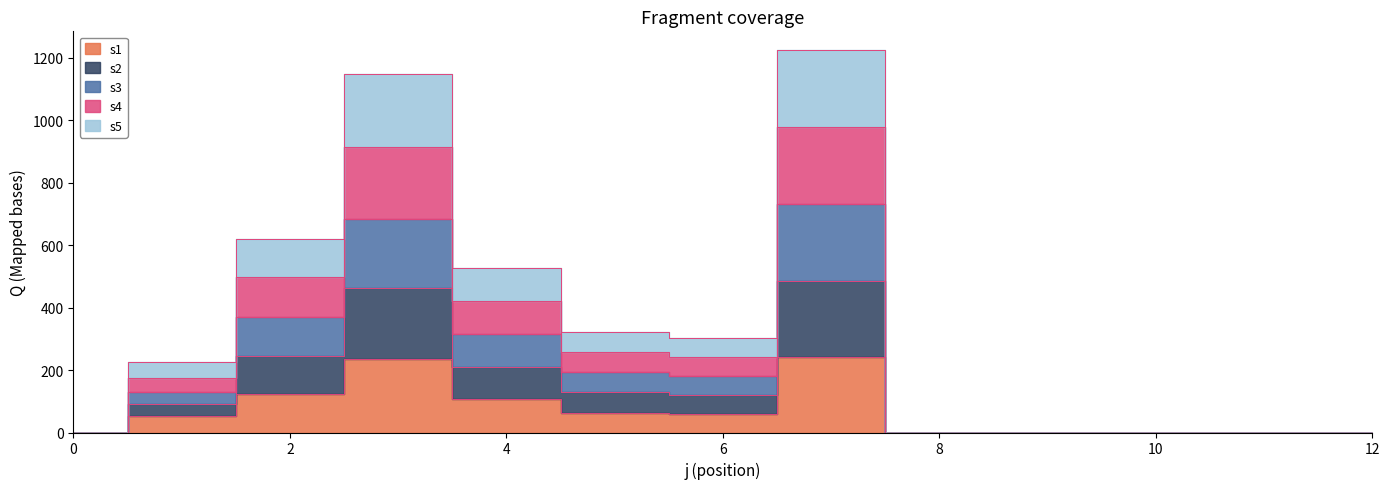

Which has a higher value, 2 or 6?

2